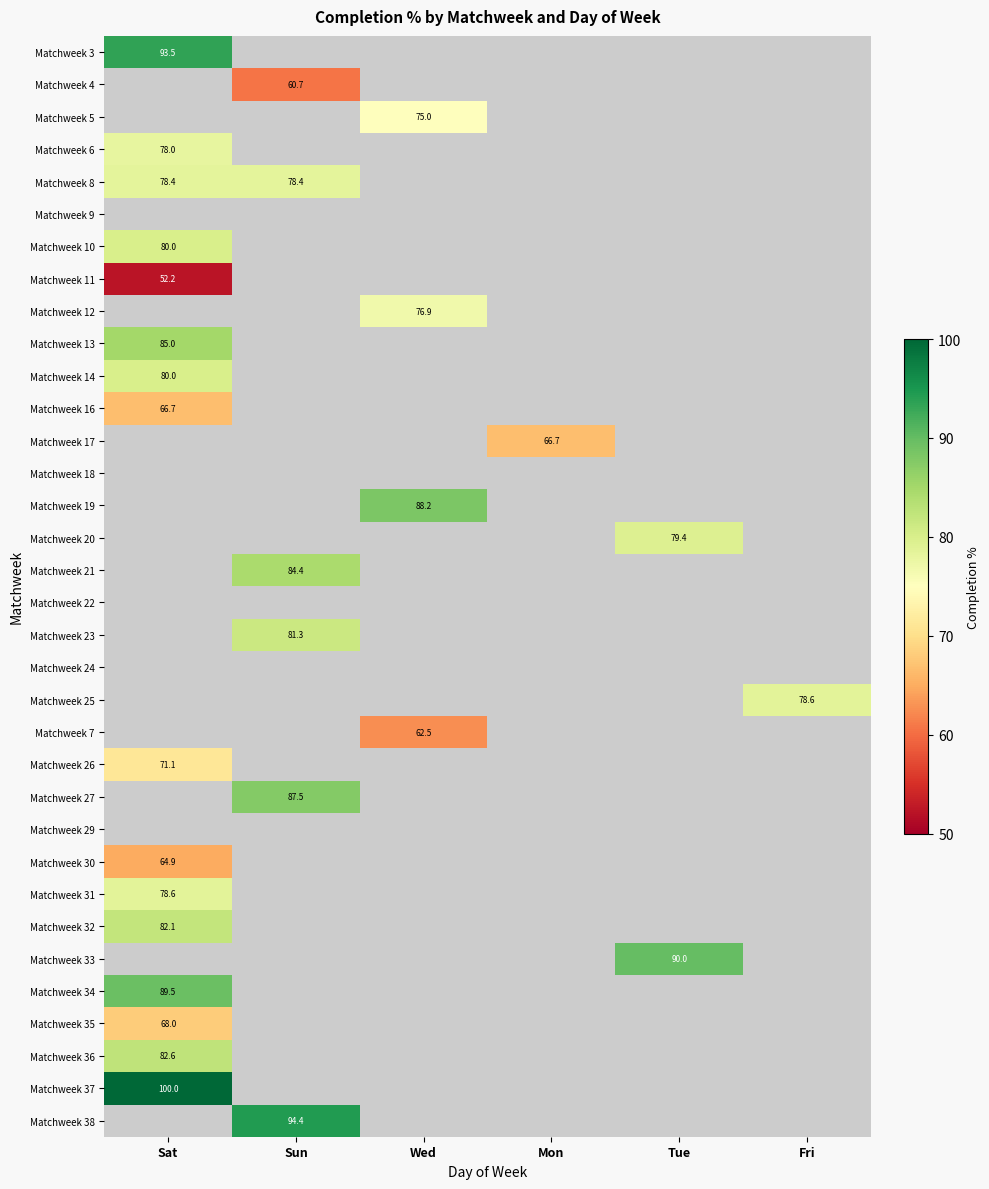

Is it true that Matchweek 30 equals 88.2 at Sat?

False